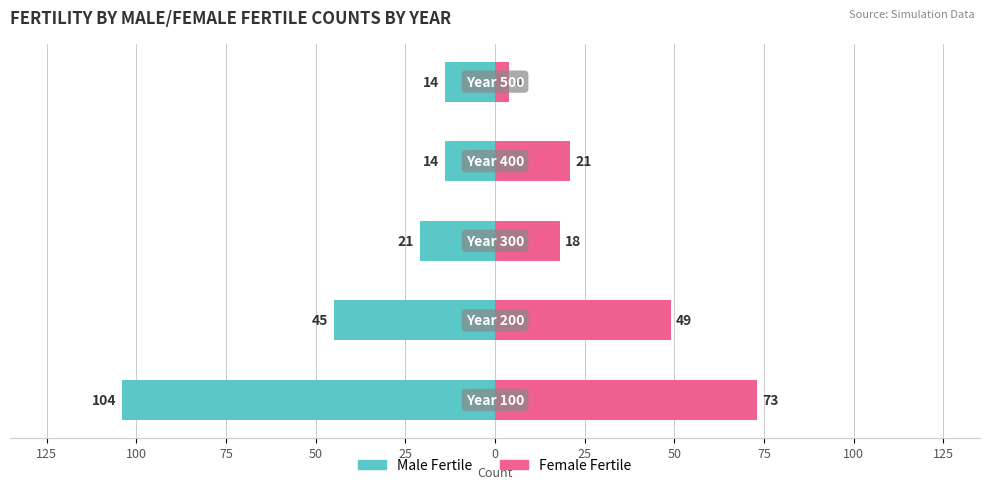

How many bars are there in each group?

2